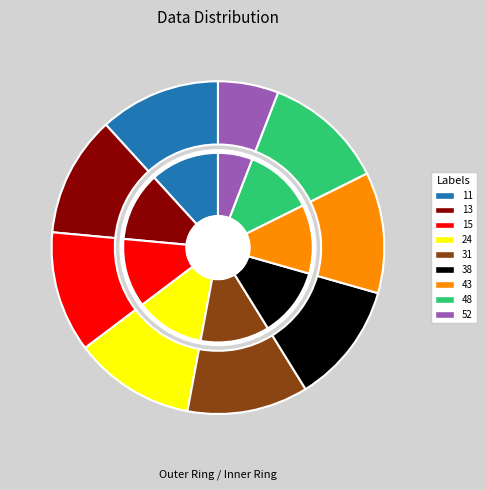

Does any single category account for the majority?

No